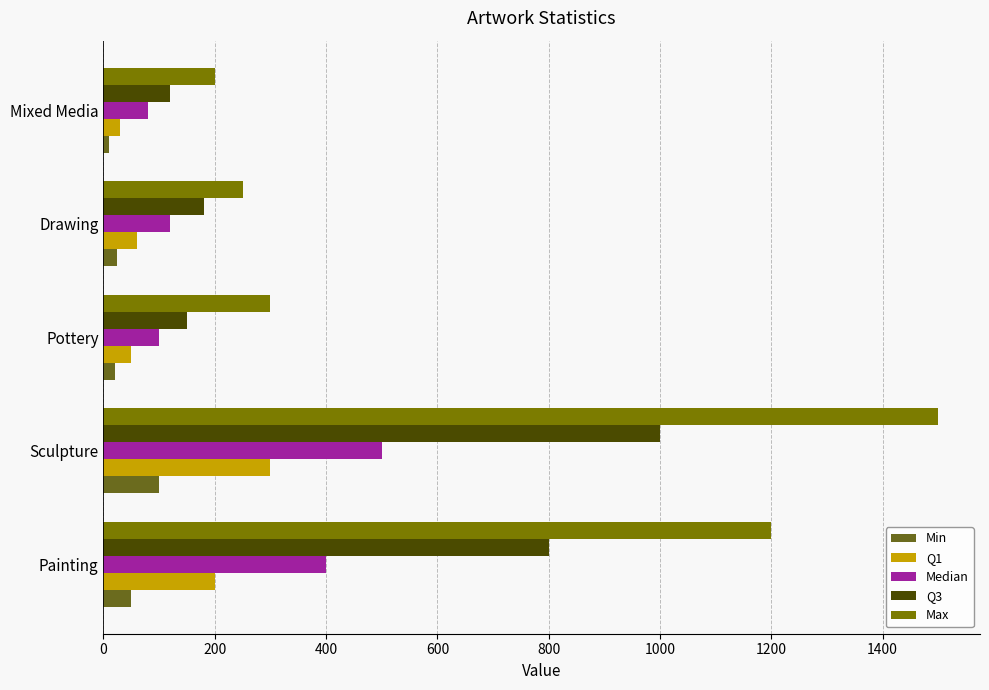

What is the maximum value shown in the chart?

1500